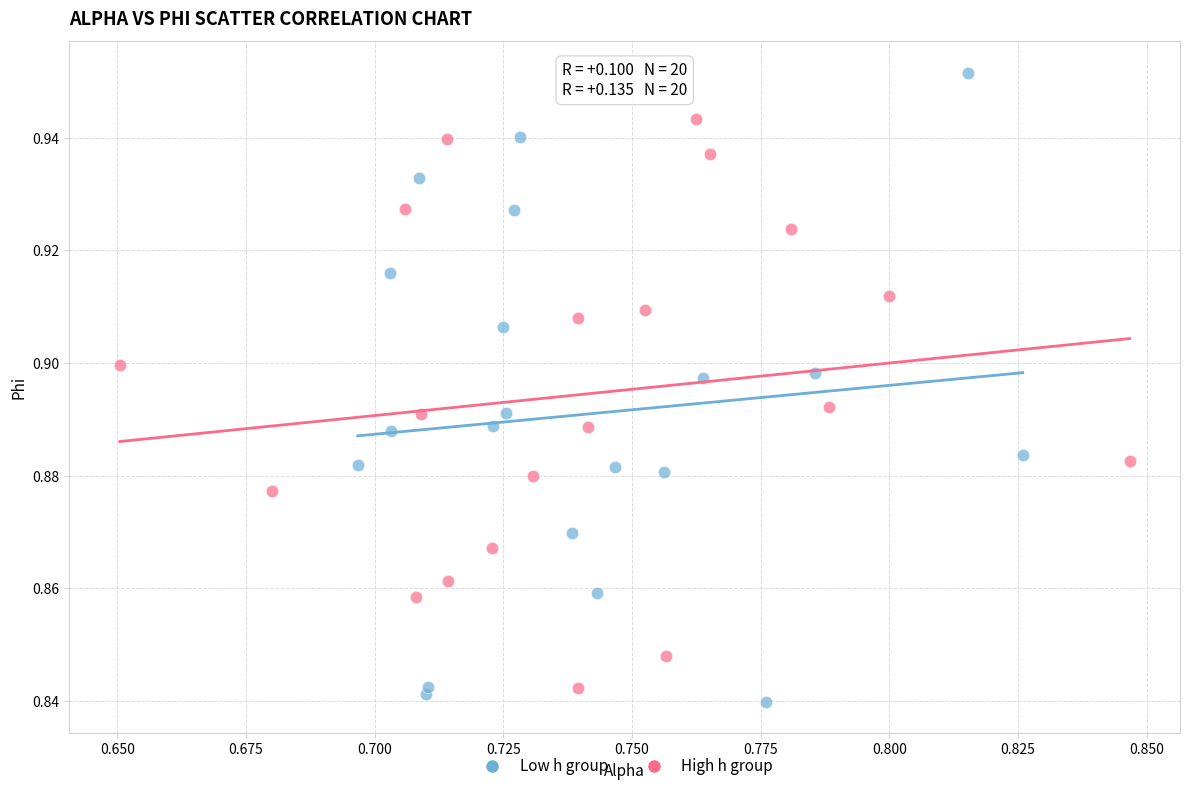

Which series has the largest Y range (max minus min)?

Low h group